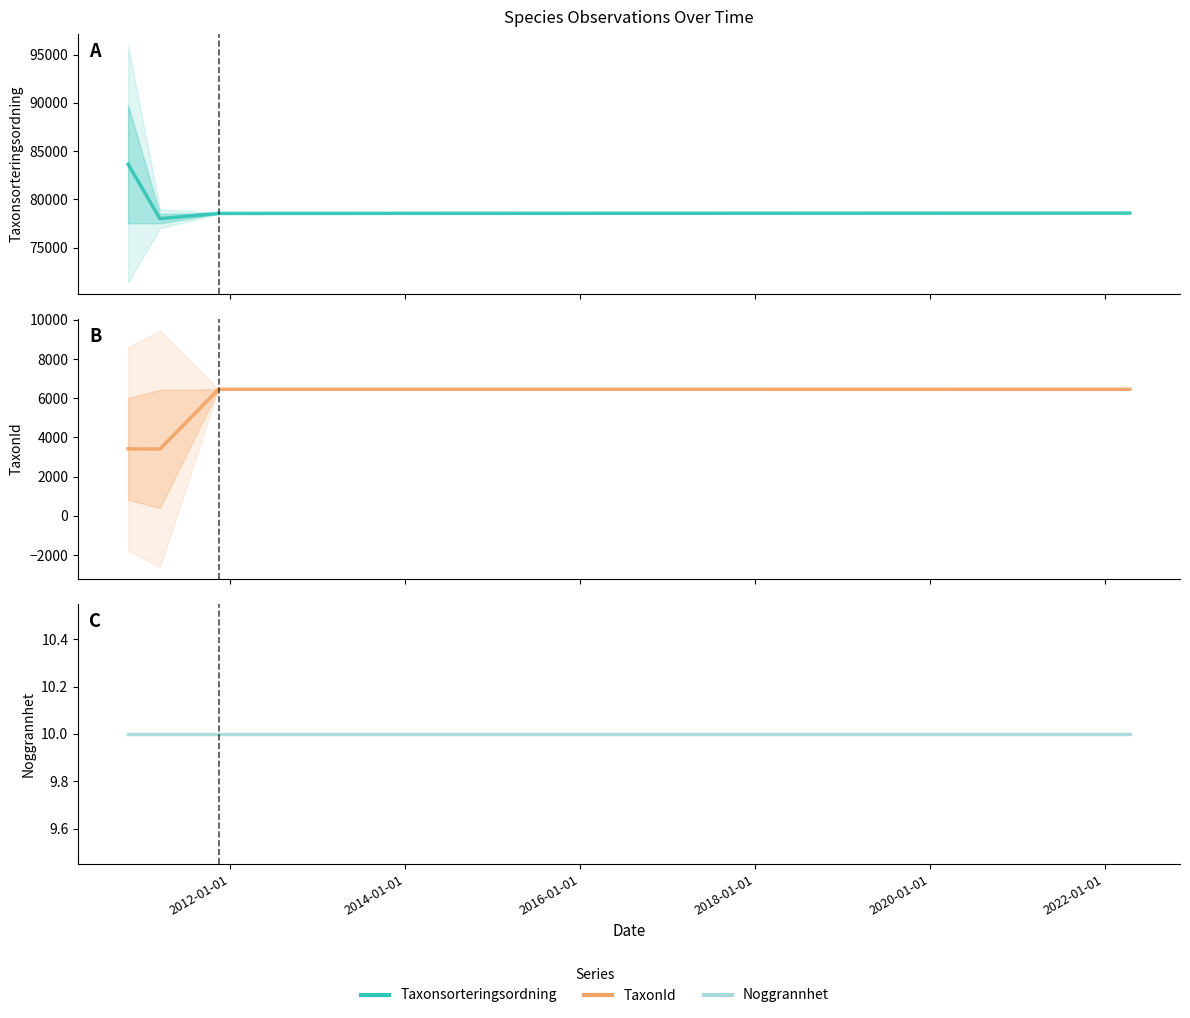

True or false: Noggrannhet has a value of 17.6 at 2010-01-01.

False